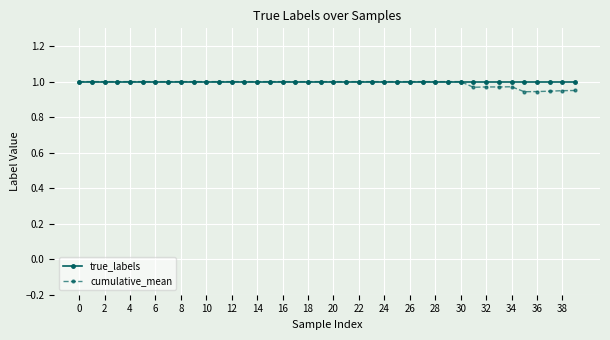

At how many categories does at least one series exceed 0?

40